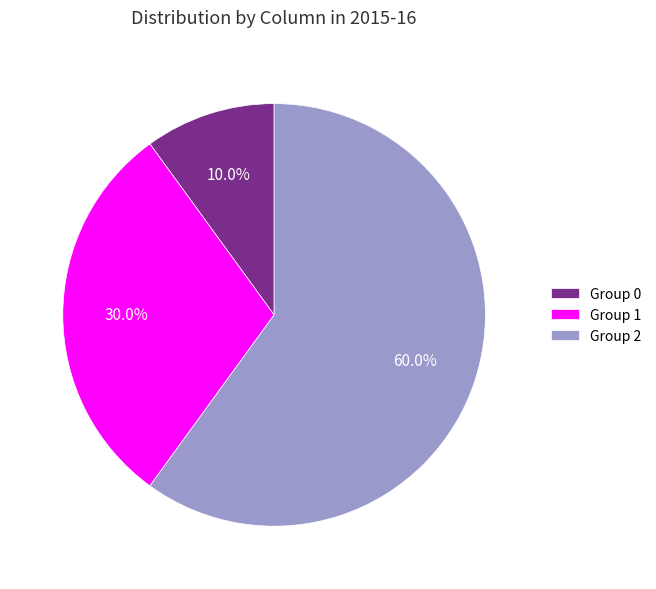

Which category has the smallest portion of the pie?

Group 0